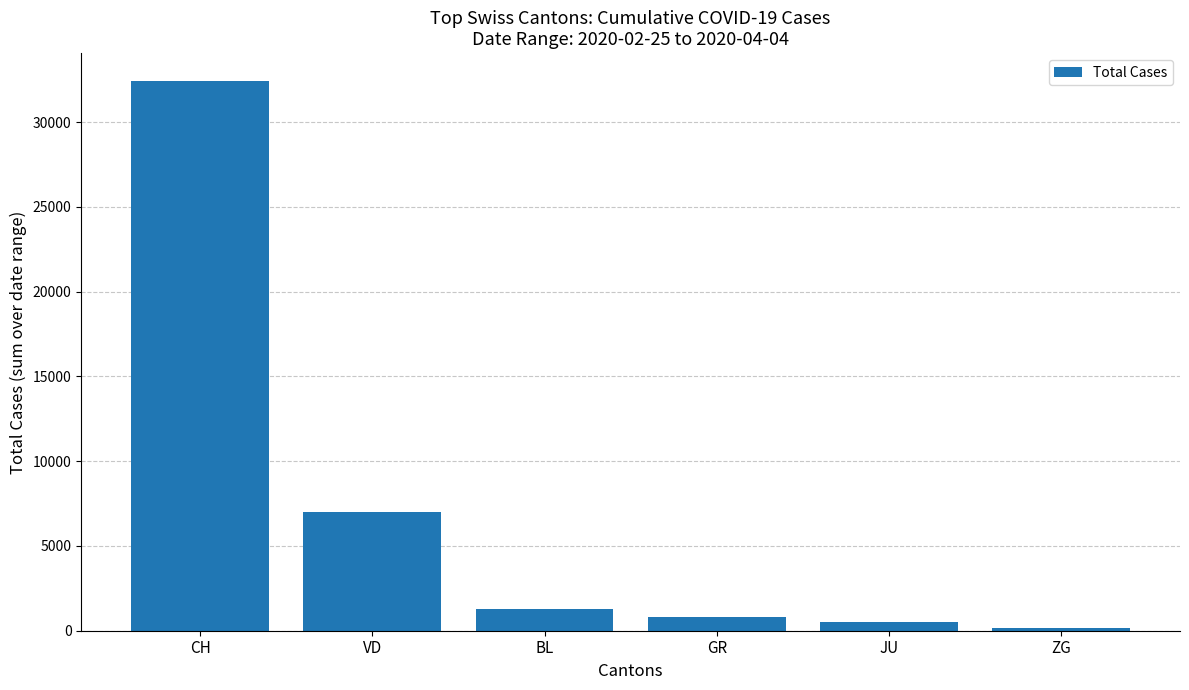

List the labels in order of value, smallest first.

ZG, JU, GR, BL, VD, CH